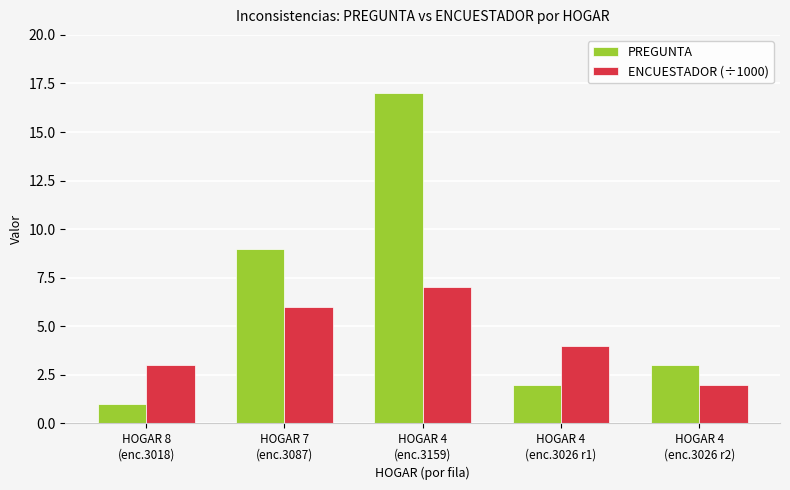

Which label corresponds to the smallest value in the chart?

HOGAR 8
(enc.3018)